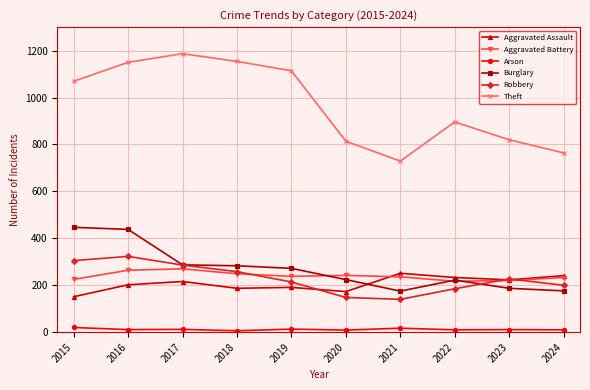

At which category does the chart reach its peak across all series?

2017